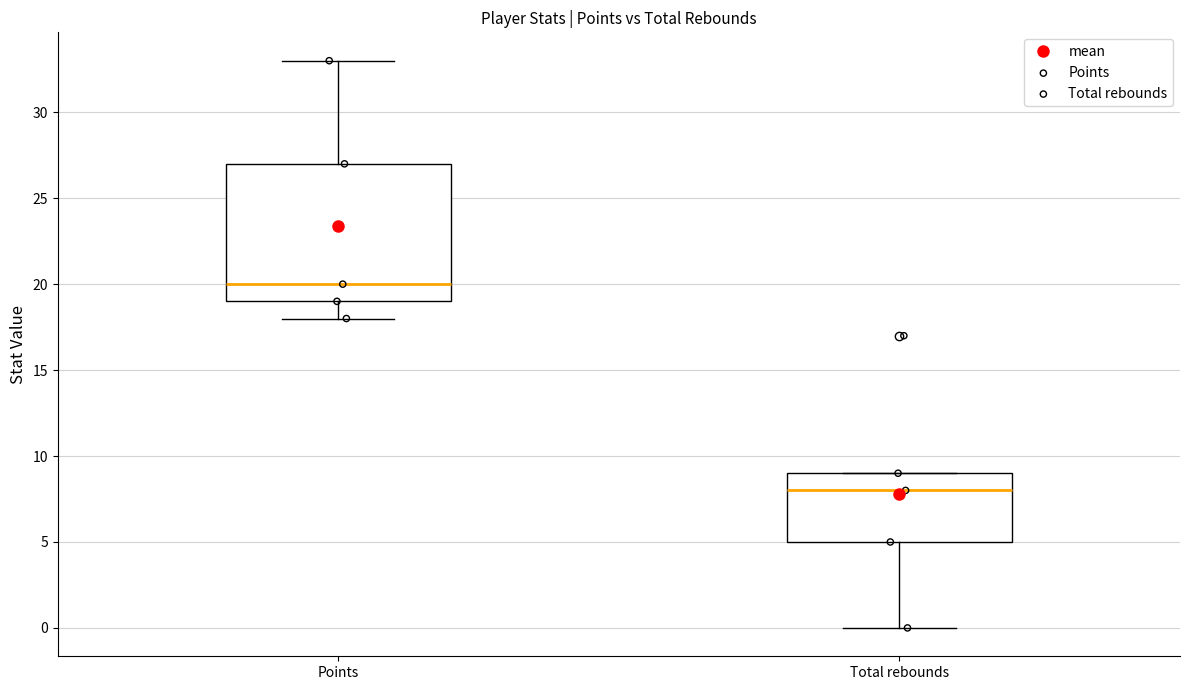

Which box is the tallest, from its lower edge to its upper edge?

Points